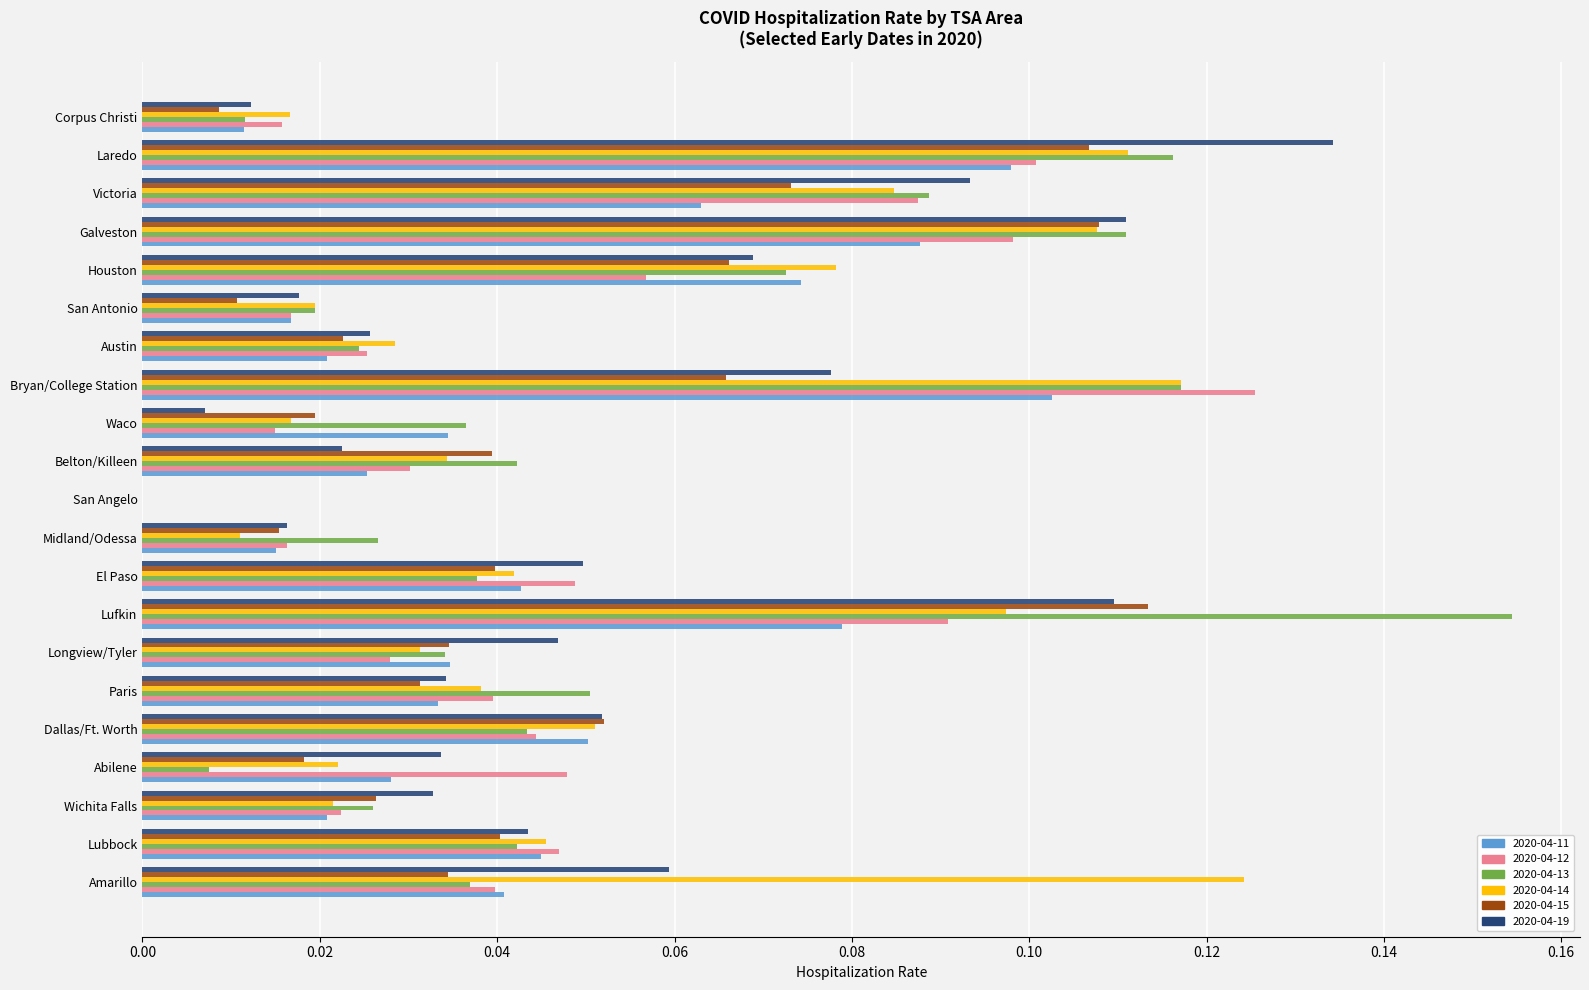

How many positive values does the 2020-04-12 series have?

20